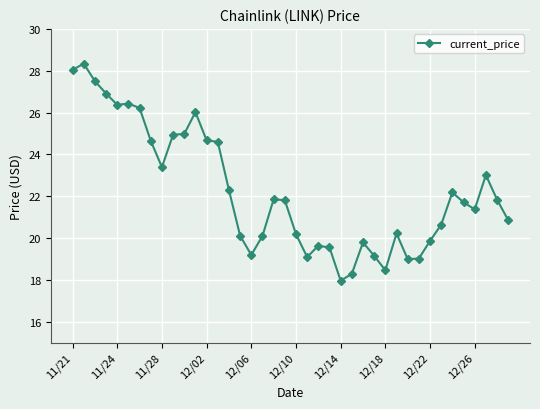

What is the value of the 36th point from the left?

21.7